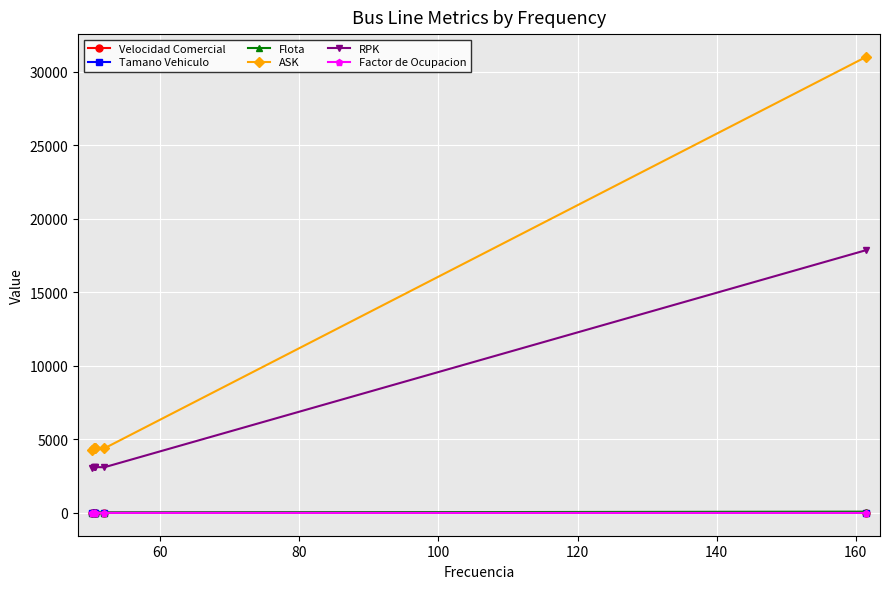

True or false: ASK and Velocidad Comercial cross at least once.

False